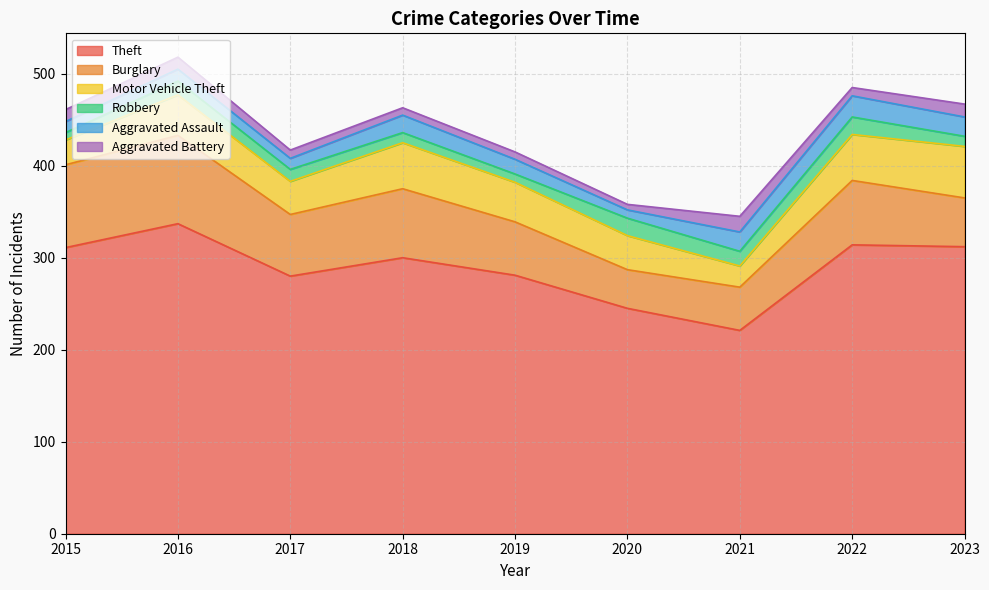

What is the spread (max minus min) of values at 2016?

324